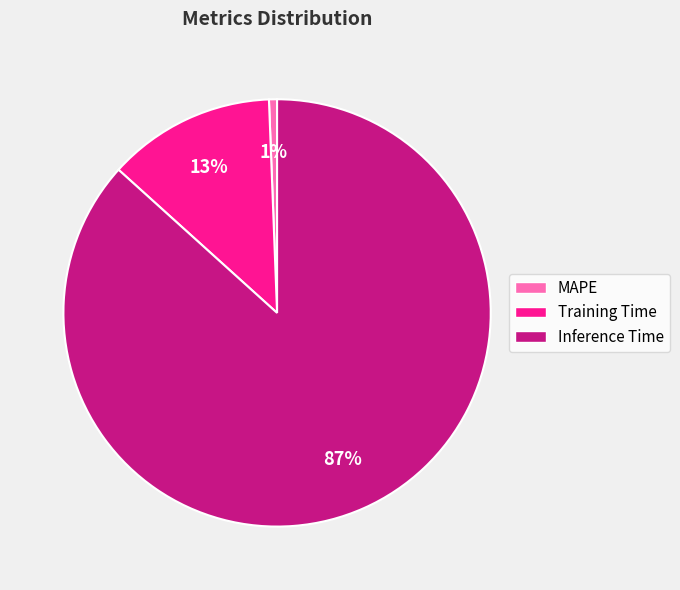

Which has a higher value, Training Time or Inference Time?

Inference Time